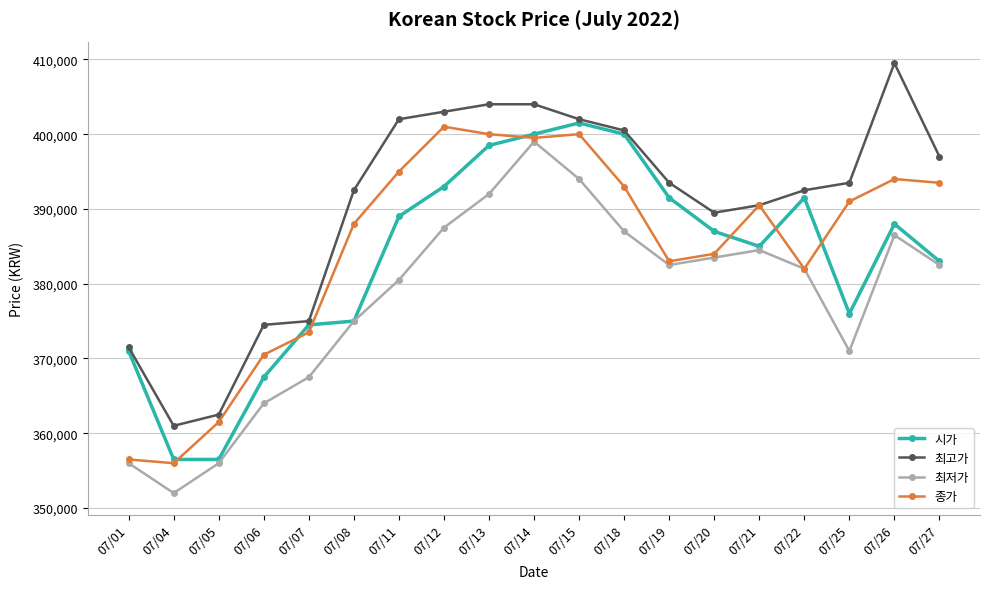

What is the difference between the 종가 values at 07/01 and 07/15?

43500